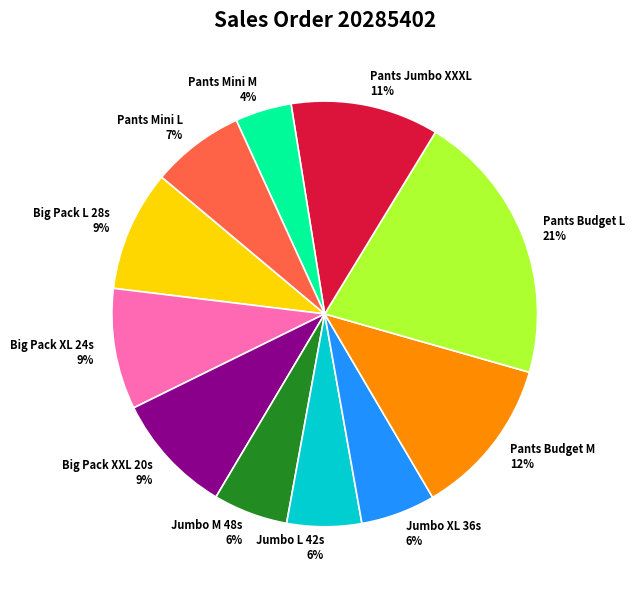

Does any single category account for the majority?

No